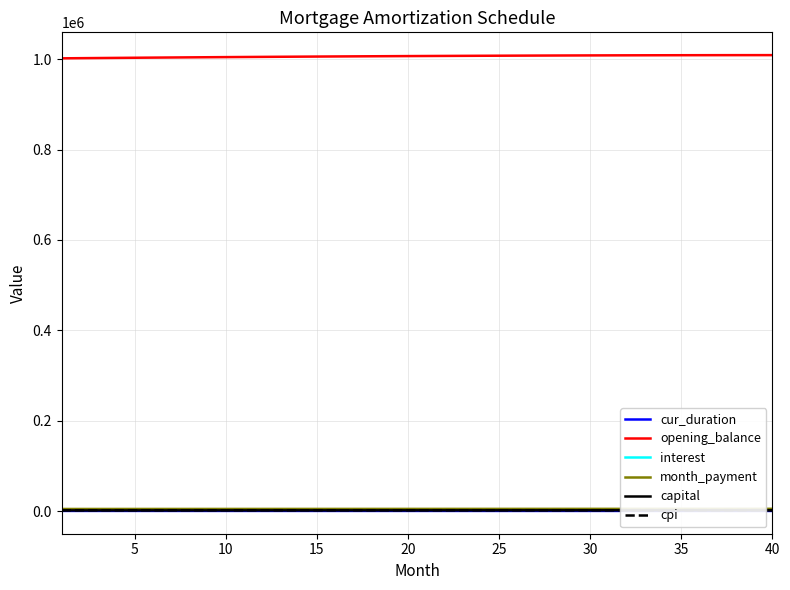

Does the chart have visible grid lines?

Yes